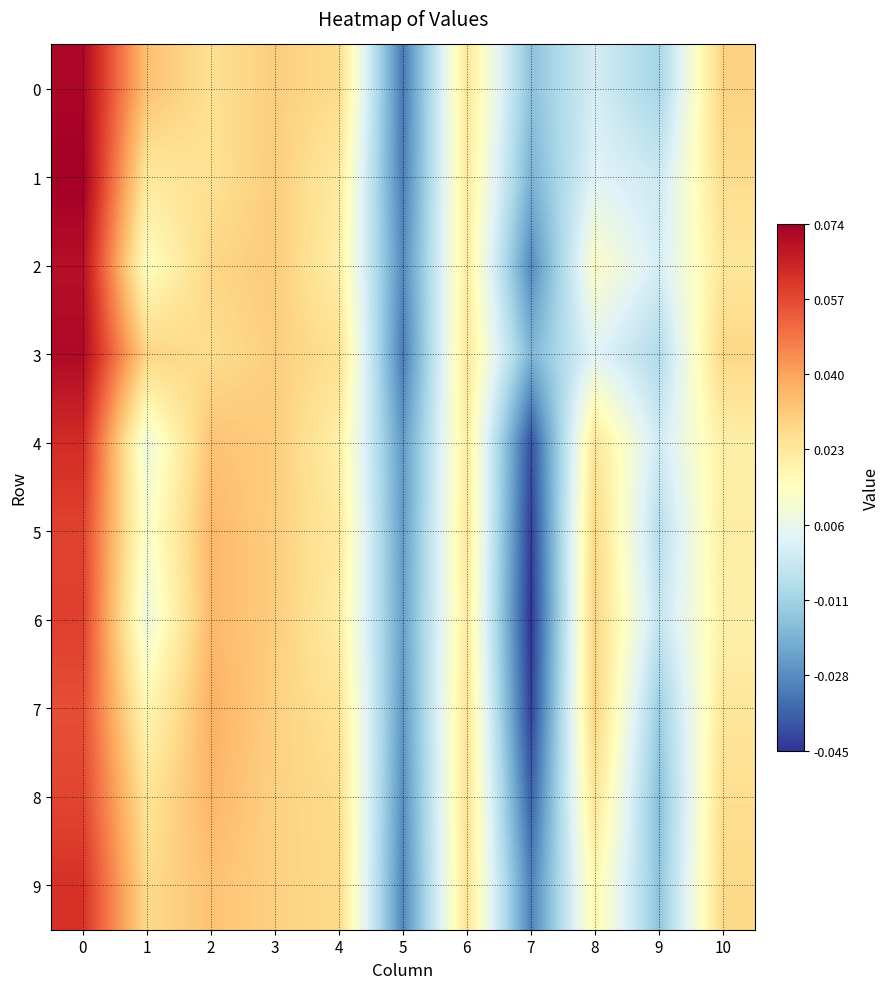

Reading right to left, extract all data points from this chart.

0: 10=0.0	9=-0.0	8=0.0	7=-0.0	6=0.0	5=-0.0	4=0.0	3=0.0	2=0.0	1=0.0	0=0.1
1: 10=0.0	9=-0.0	8=0.0	7=-0.0	6=0.0	5=-0.0	4=0.0	3=0.0	2=0.0	1=0.0	0=0.1
2: 10=0.0	9=0.0	8=0.0	7=-0.0	6=0.0	5=-0.0	4=0.0	3=0.0	2=0.0	1=0.0	0=0.1
3: 10=0.0	9=-0.0	8=0.0	7=-0.0	6=0.0	5=-0.0	4=0.0	3=0.0	2=0.0	1=0.0	0=0.1
4: 10=0.0	9=-0.0	8=0.0	7=-0.0	6=0.0	5=-0.0	4=0.0	3=0.0	2=0.0	1=0.0	0=0.1
5: 10=0.0	9=-0.0	8=0.0	7=-0.0	6=0.0	5=-0.0	4=0.0	3=0.0	2=0.0	1=0.0	0=0.1
6: 10=0.0	9=-0.0	8=0.0	7=-0.0	6=0.0	5=-0.0	4=0.0	3=0.0	2=0.0	1=0.0	0=0.1
7: 10=0.0	9=-0.0	8=0.0	7=-0.0	6=0.0	5=-0.0	4=0.0	3=0.0	2=0.0	1=0.0	0=0.1
8: 10=0.0	9=-0.0	8=0.0	7=-0.0	6=0.0	5=-0.0	4=0.0	3=0.0	2=0.0	1=0.0	0=0.1
9: 10=0.0	9=-0.0	8=0.0	7=-0.0	6=0.0	5=-0.0	4=0.0	3=0.0	2=0.0	1=0.0	0=0.1